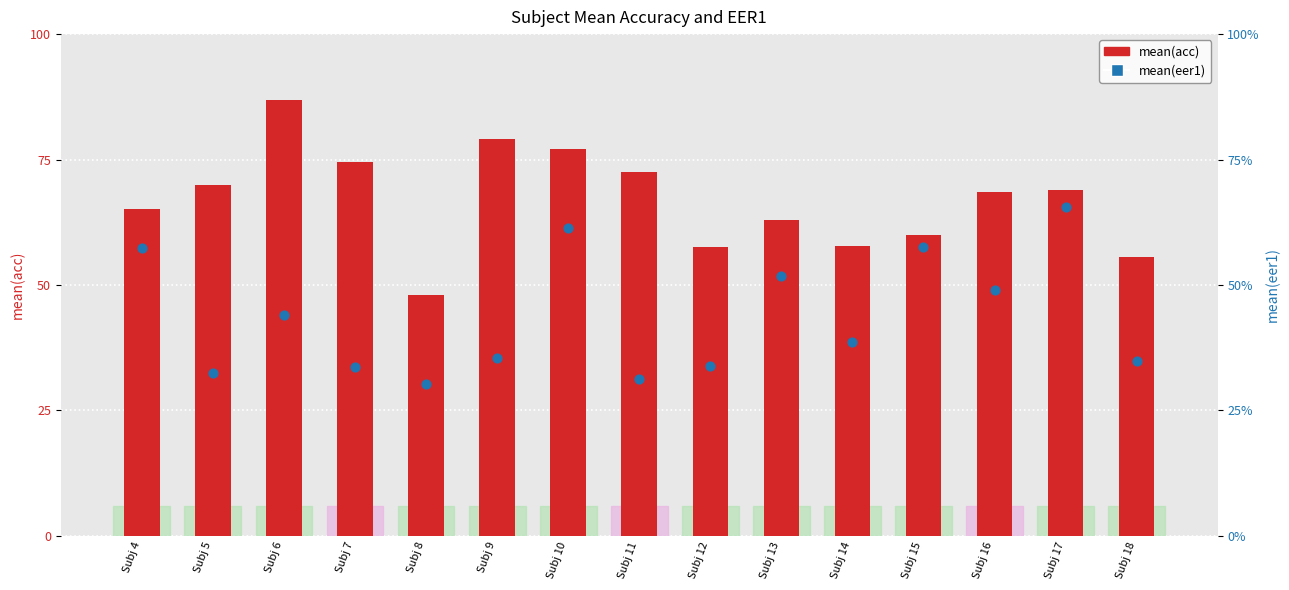

At which category is the sum across all series the highest?

Subj 6